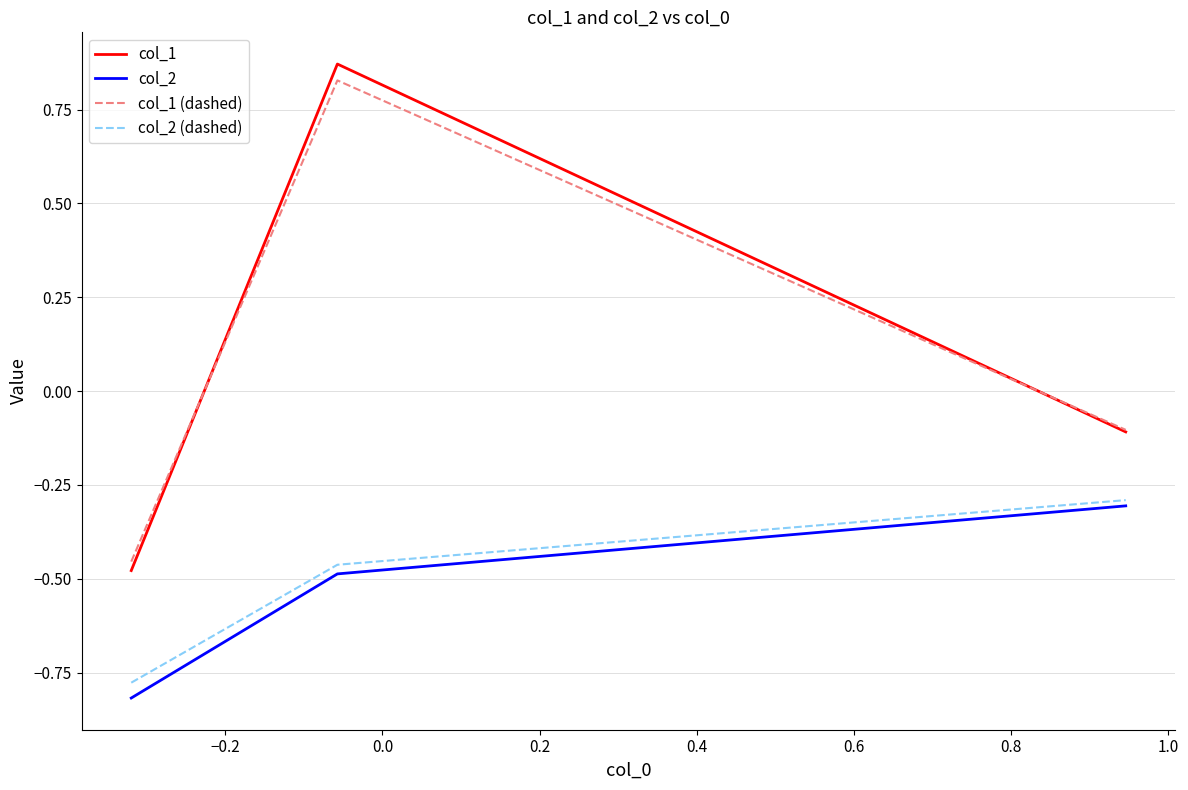

What is the sum of all col_1 (dashed) values?

0.3